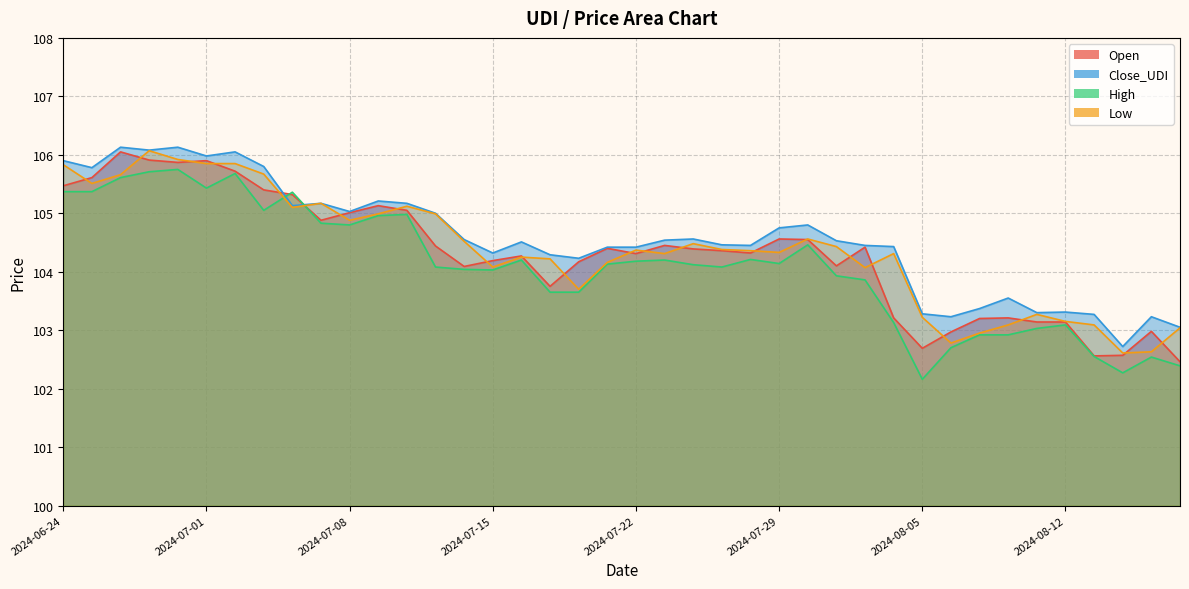

The Low series shows 173.6 at 2024-06-27. True or false?

False